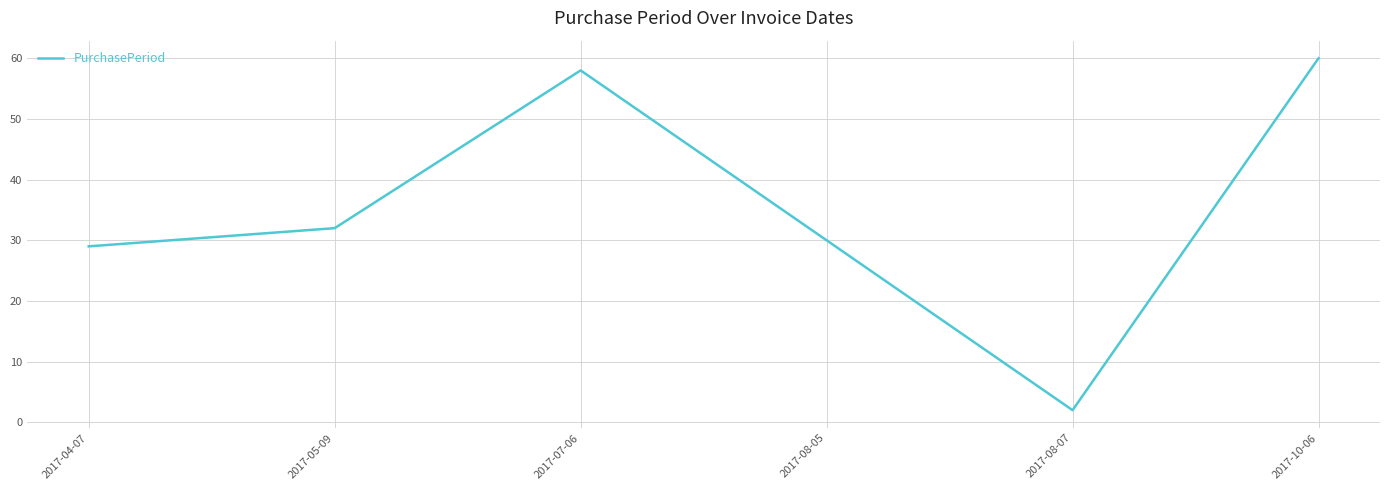

How many values are below 32?

3